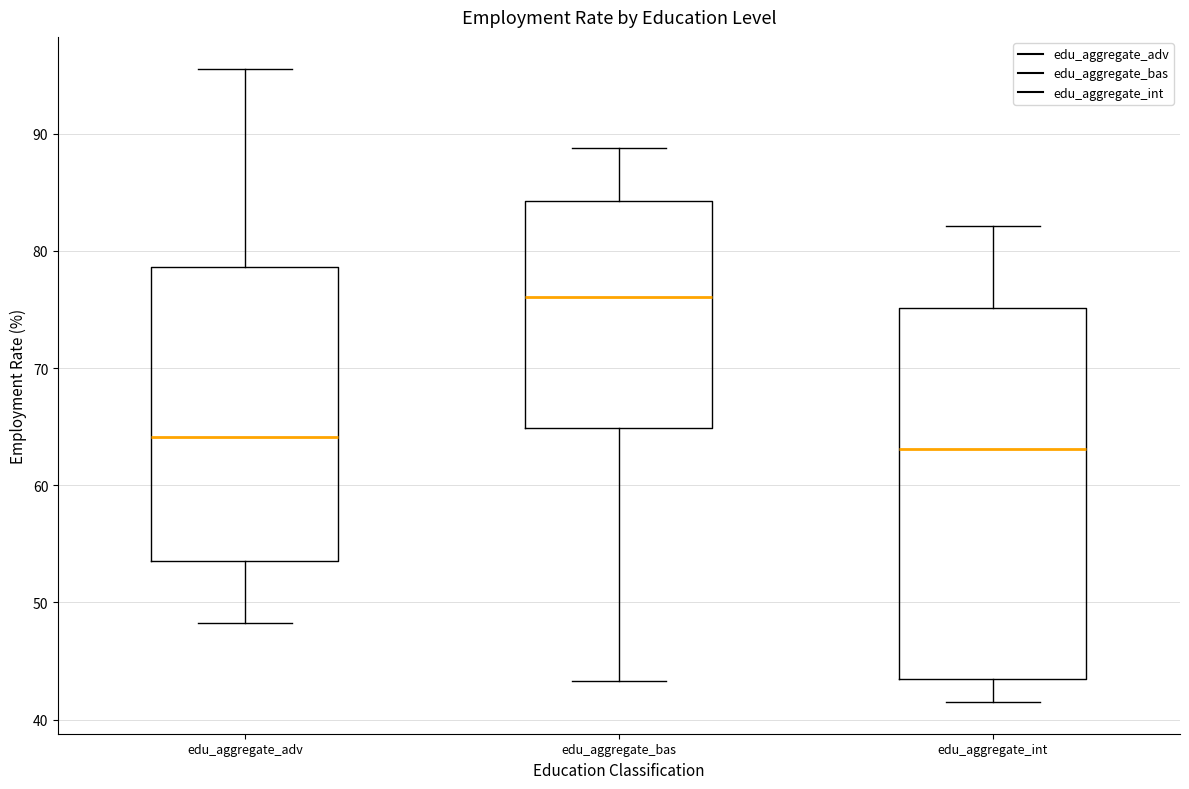

Comparing the boxes themselves (not the whiskers), which one is the tallest?

edu_aggregate_int